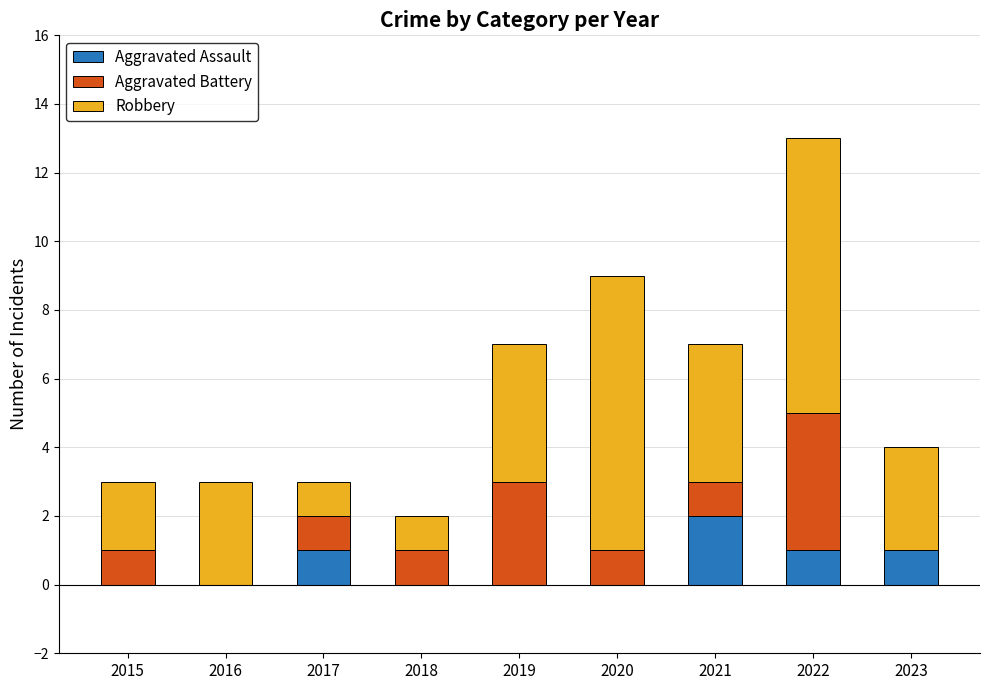

At which category is the sum across all series the highest?

2022